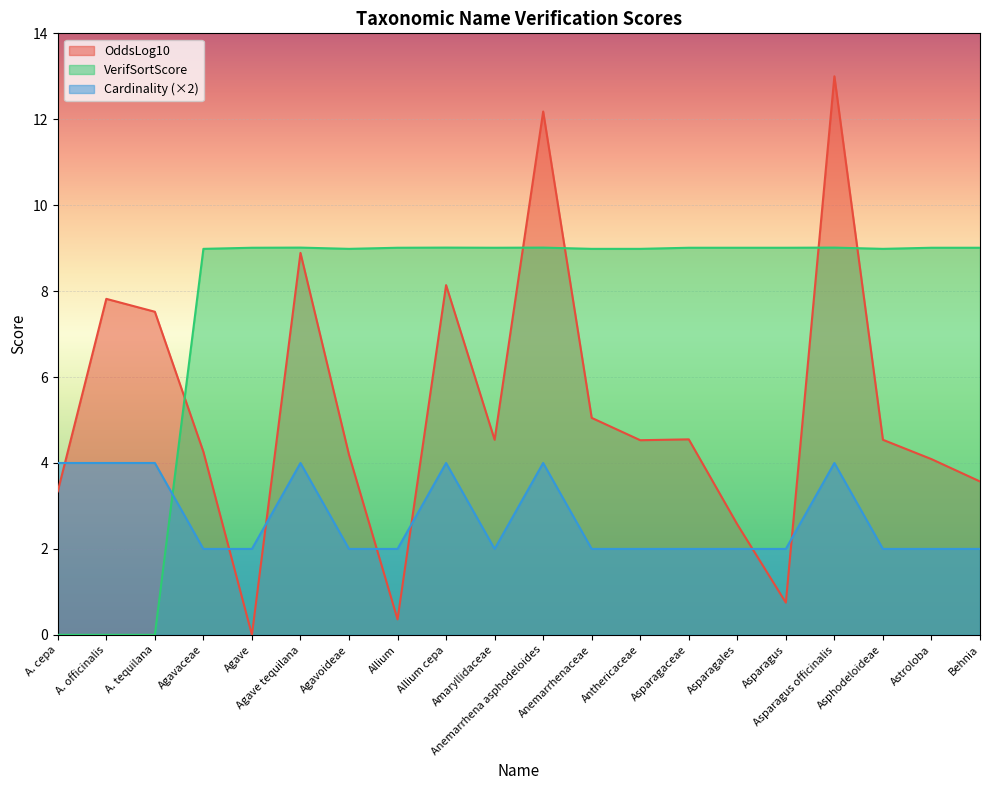

Where do OddsLog10 and VerifSortScore first cross each other?

A. tequilana and Agavaceae